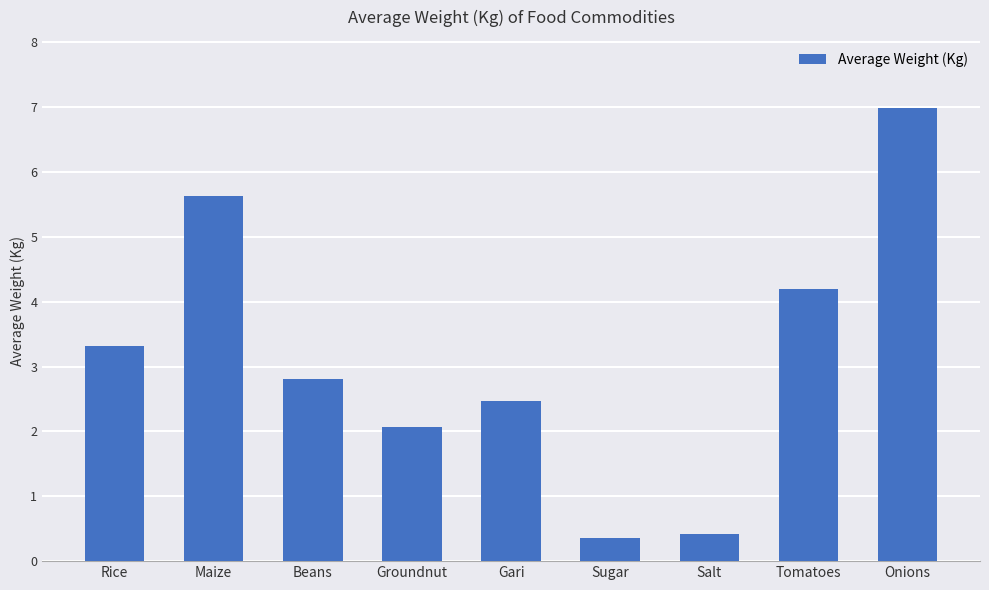

Is it true that the value at Onions is 7.0?

True